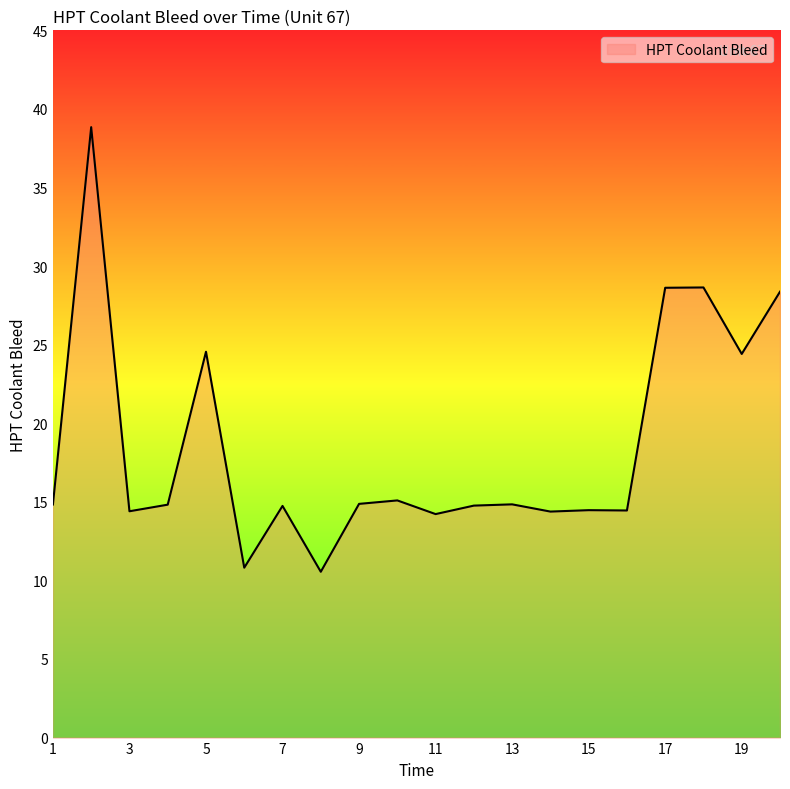

At which category does the data reach its first local valley?

3